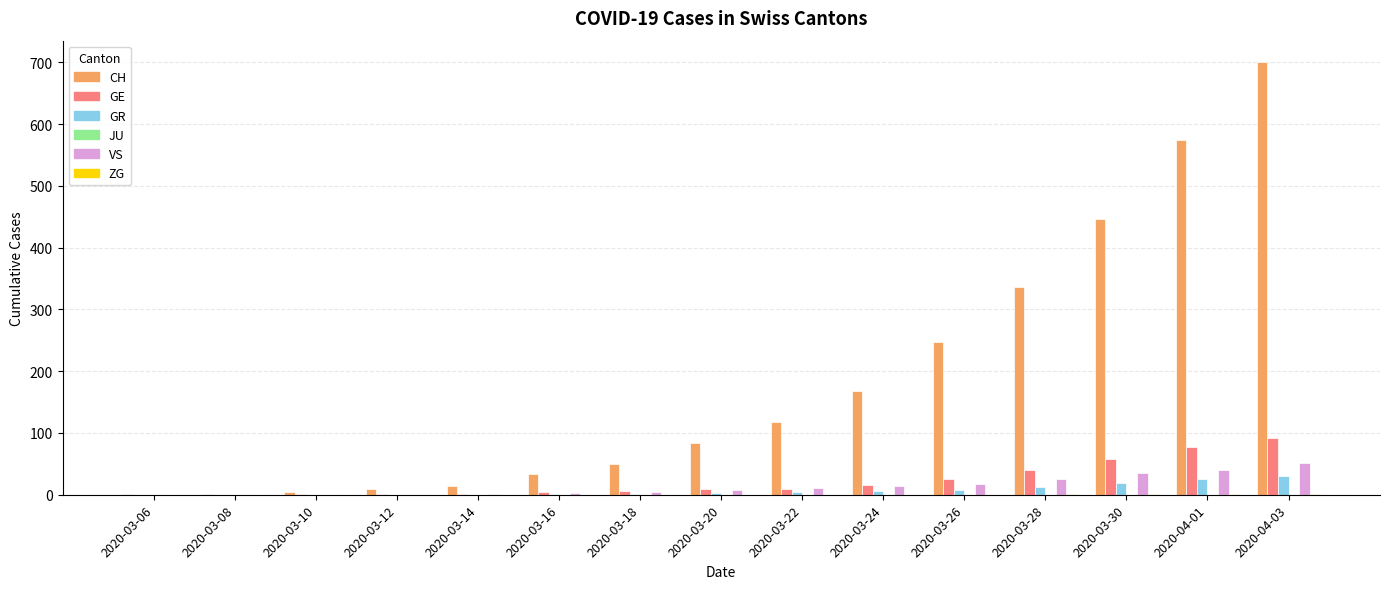

What is the greatest value displayed?

700